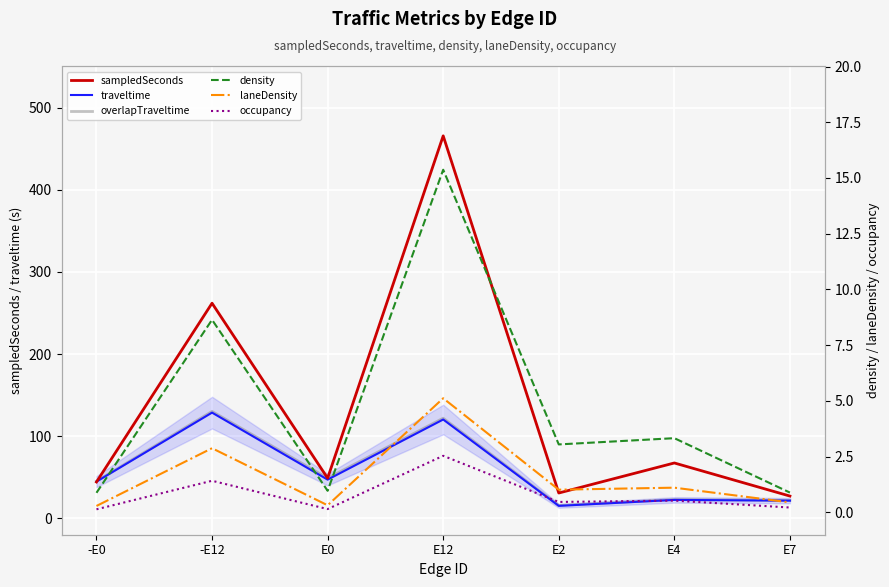

Rank the series by their maximum value, from lowest to highest.

occupancy, laneDensity, density, traveltime, overlapTraveltime, sampledSeconds